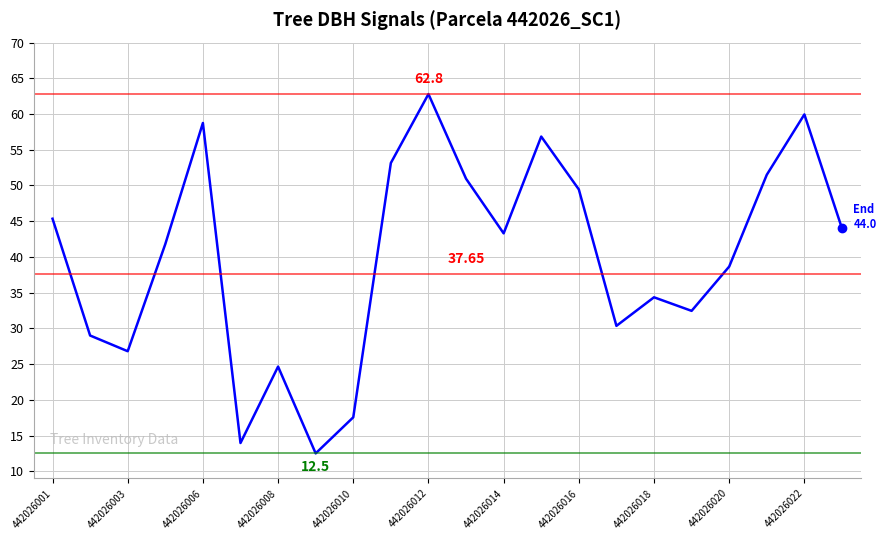

What is the difference between the maximum and minimum values?

50.3